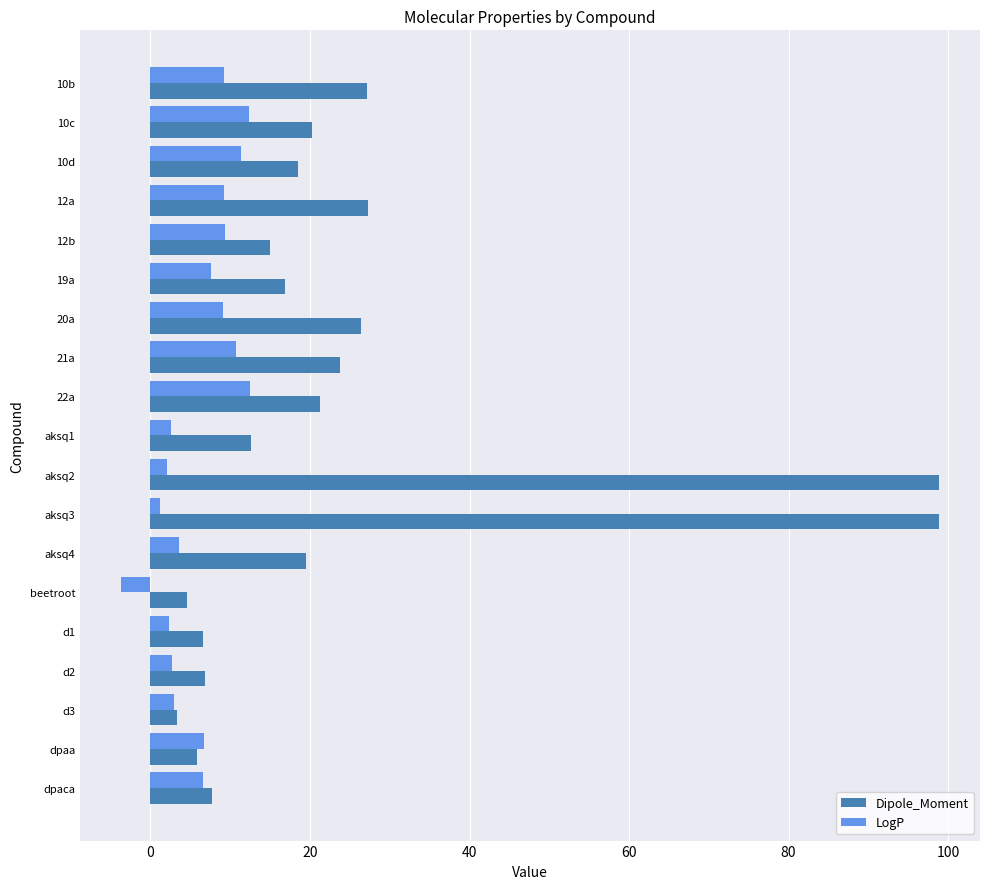

Is it true that Dipole_Moment equals 19.5 at aksq4?

True